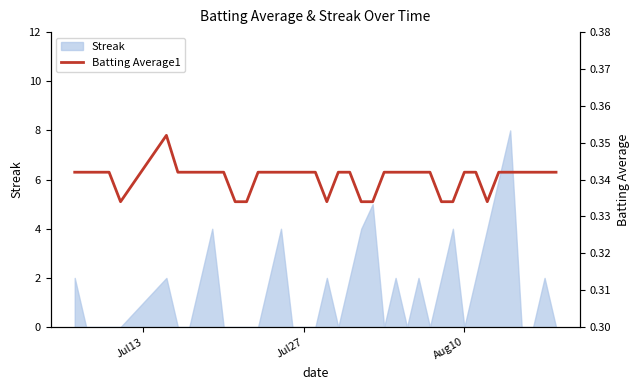

What is the maximum value for Streak?

8